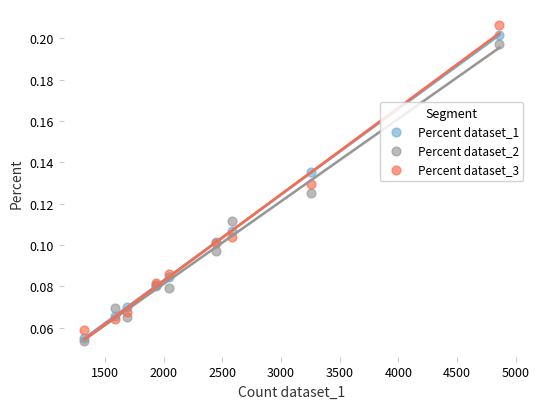

What are all the series names shown in the legend?

Percent dataset_1, Percent dataset_2, Percent dataset_3